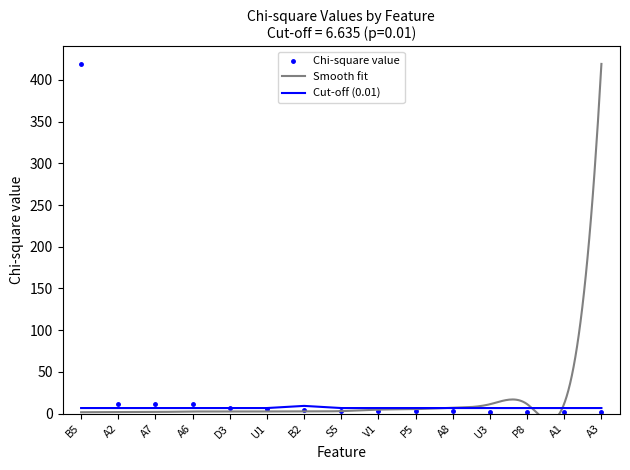

What is the difference between the values at A1 and B2?

3.1